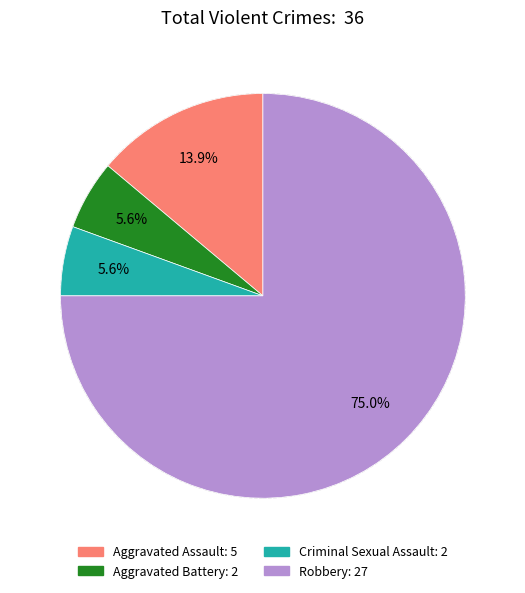

What percentage is NOT represented by Aggravated Battery?

94.4%